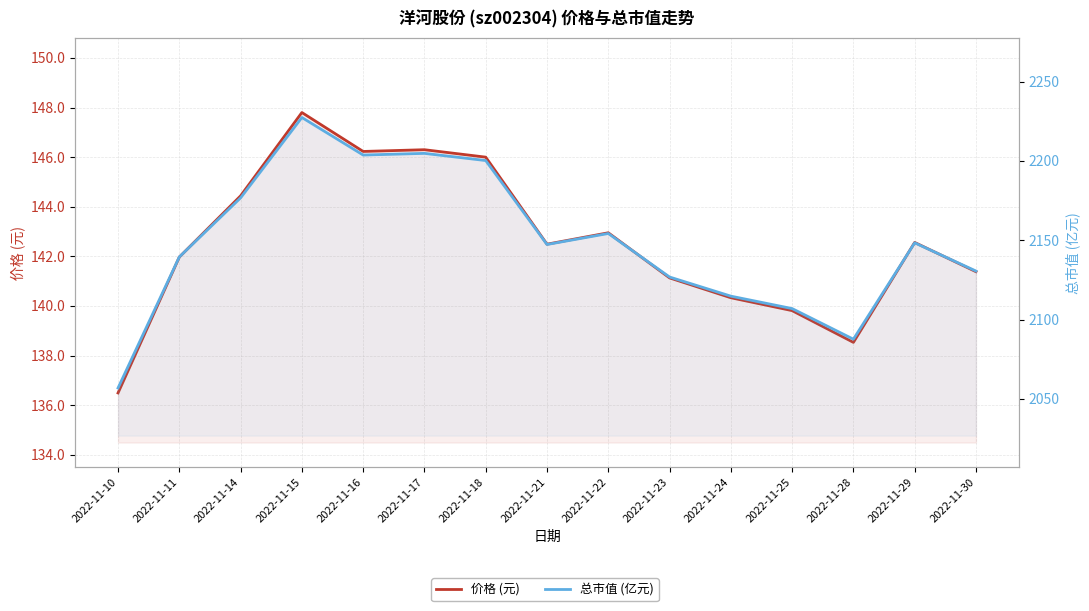

What is the minimum value shown in the chart?

136.5